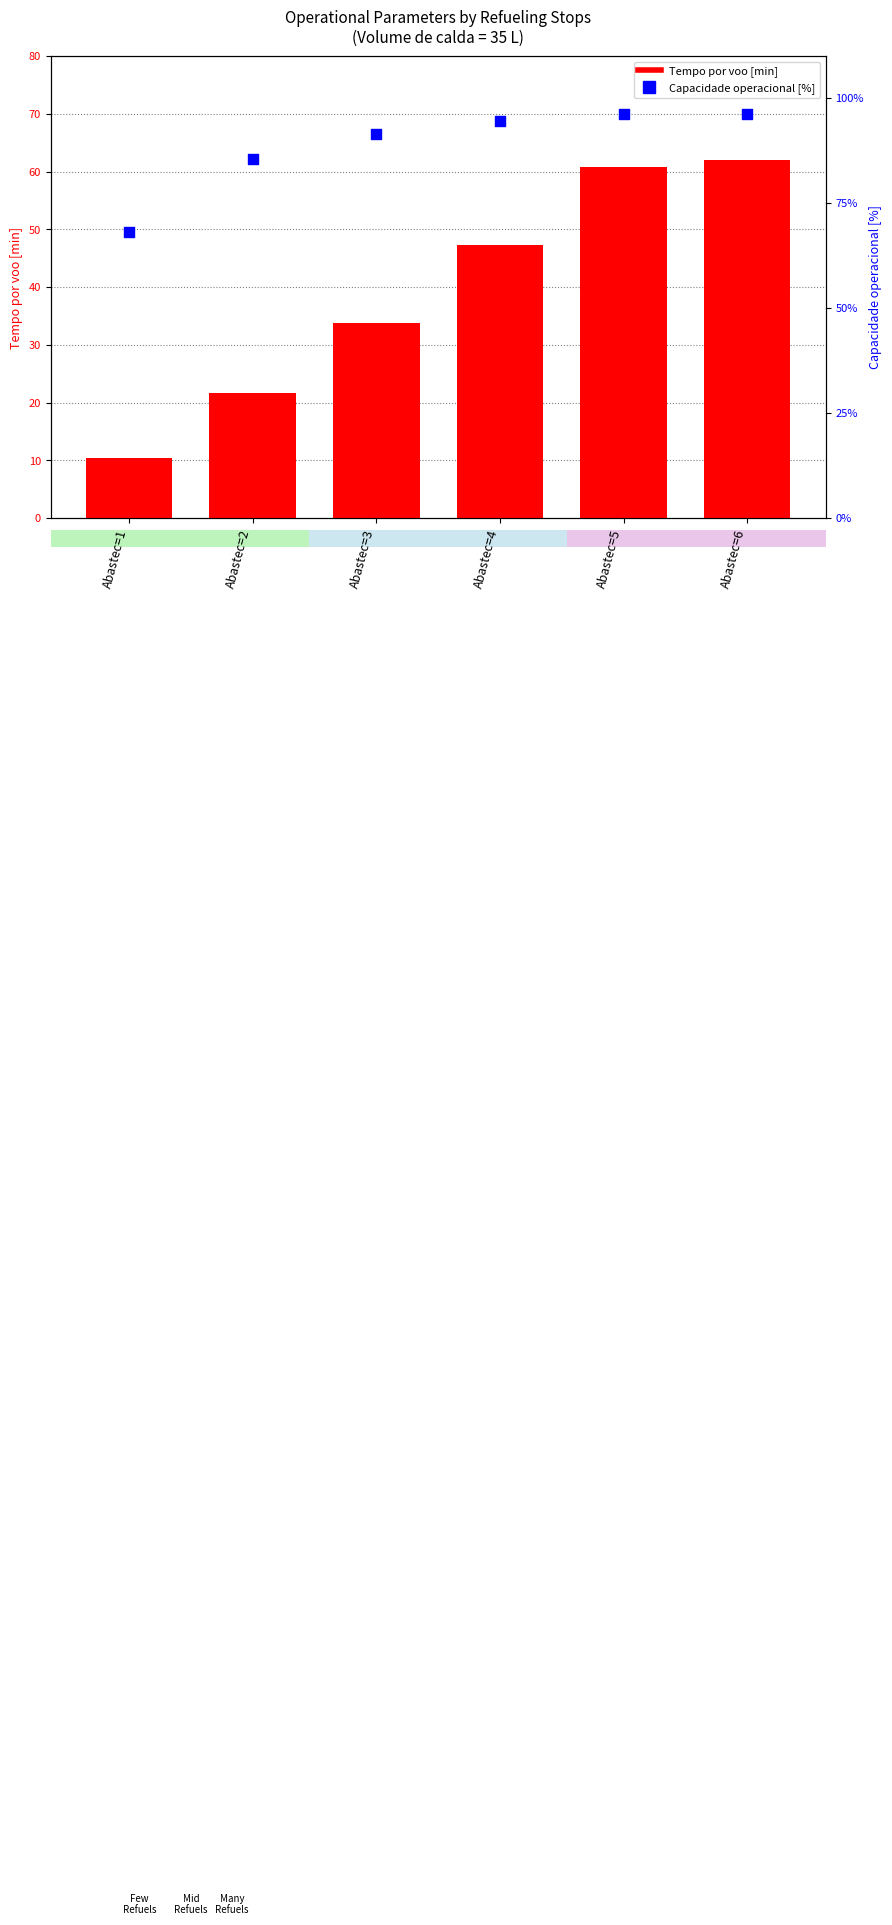

Which series has the largest Y range (max minus min)?

Tempo por voo [min]